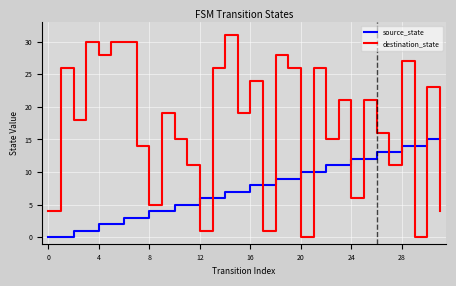

How many lines are shown in the chart?

2